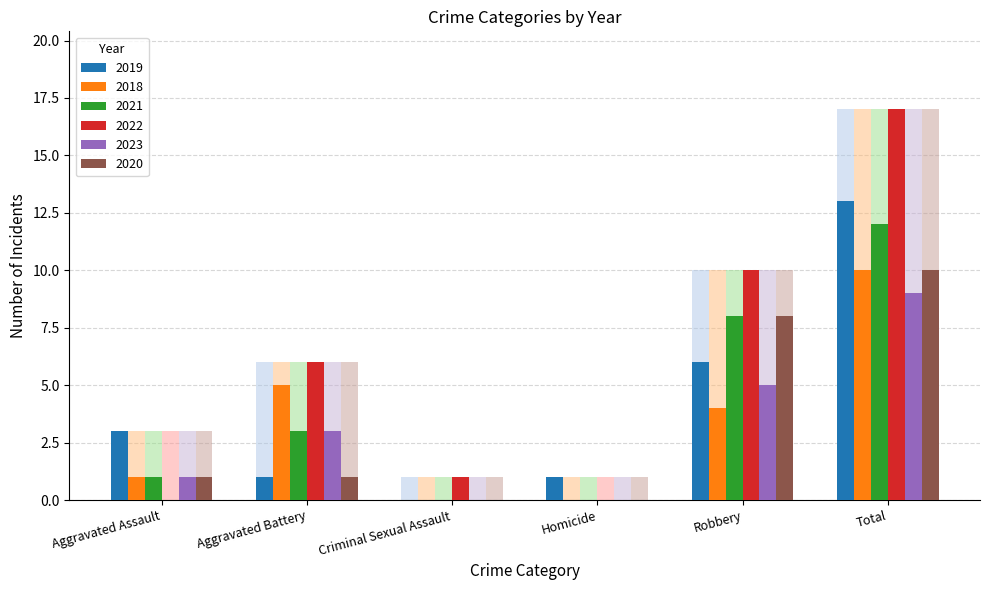

Reading left to right, extract all data points from this chart.

2019: Aggravated Assault=3	Aggravated Battery=1	Criminal Sexual Assault=0	Homicide=1	Robbery=6	Total=13
2018: Aggravated Assault=1	Aggravated Battery=5	Criminal Sexual Assault=0	Homicide=0	Robbery=4	Total=10
2021: Aggravated Assault=1	Aggravated Battery=3	Criminal Sexual Assault=0	Homicide=0	Robbery=8	Total=12
2022: Aggravated Assault=0	Aggravated Battery=6	Criminal Sexual Assault=1	Homicide=0	Robbery=10	Total=17
2023: Aggravated Assault=1	Aggravated Battery=3	Criminal Sexual Assault=0	Homicide=0	Robbery=5	Total=9
2020: Aggravated Assault=1	Aggravated Battery=1	Criminal Sexual Assault=0	Homicide=0	Robbery=8	Total=10